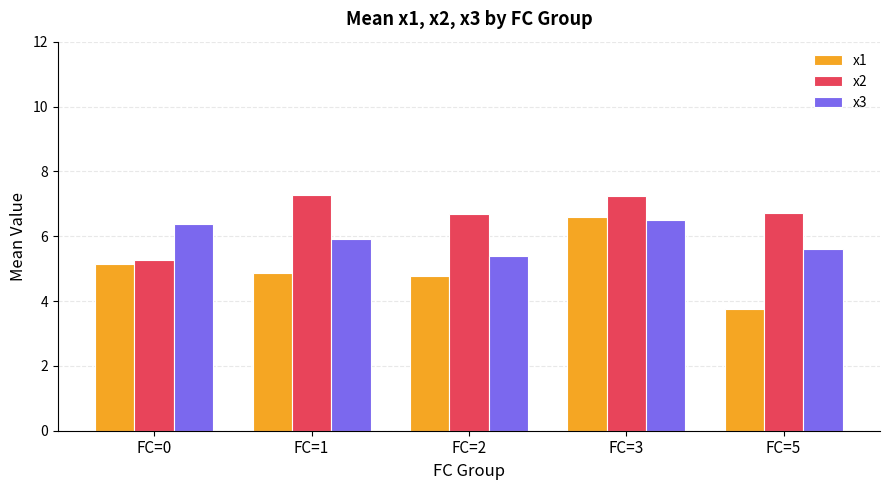

What are all the series names shown in the legend?

x1, x2, x3